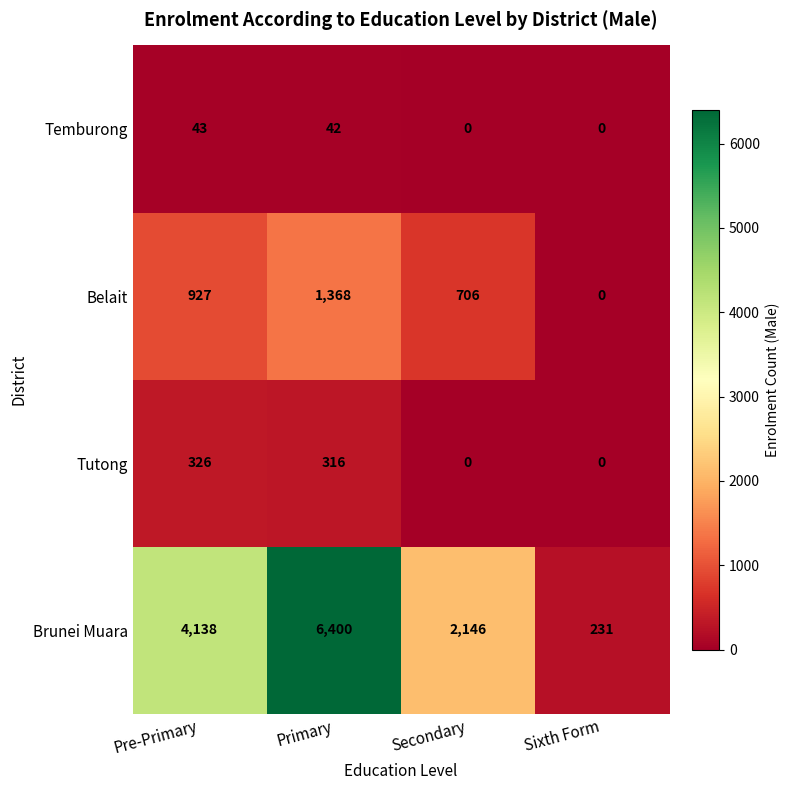

Which series has the widest spread of values?

Brunei Muara